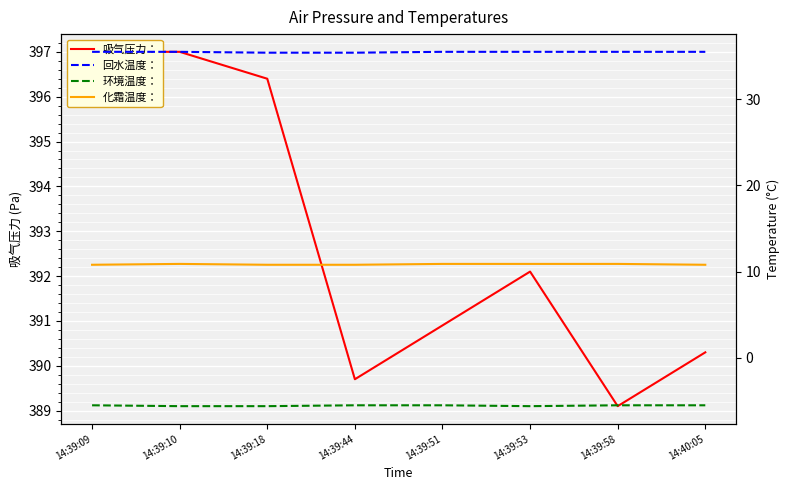

What is the label of the 2nd point from the right?

14:39:58